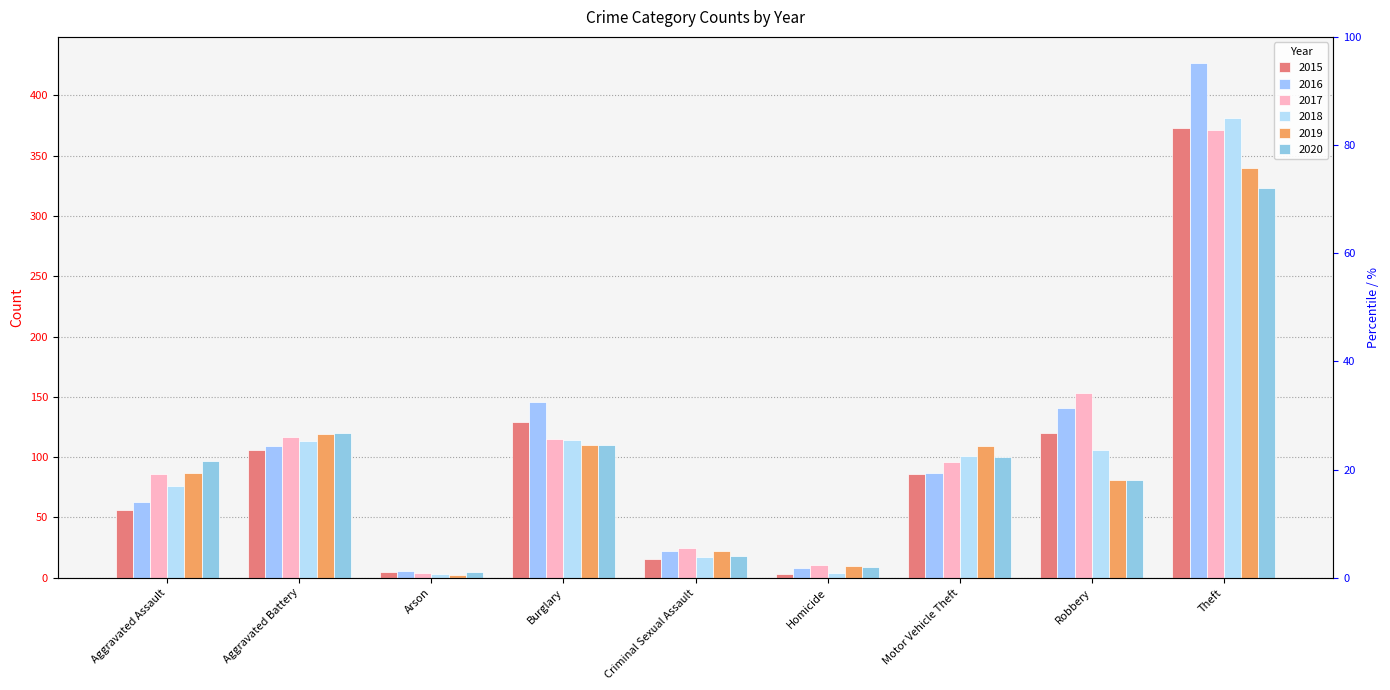

What is the label of the 1st bar from the left?

Aggravated Assault